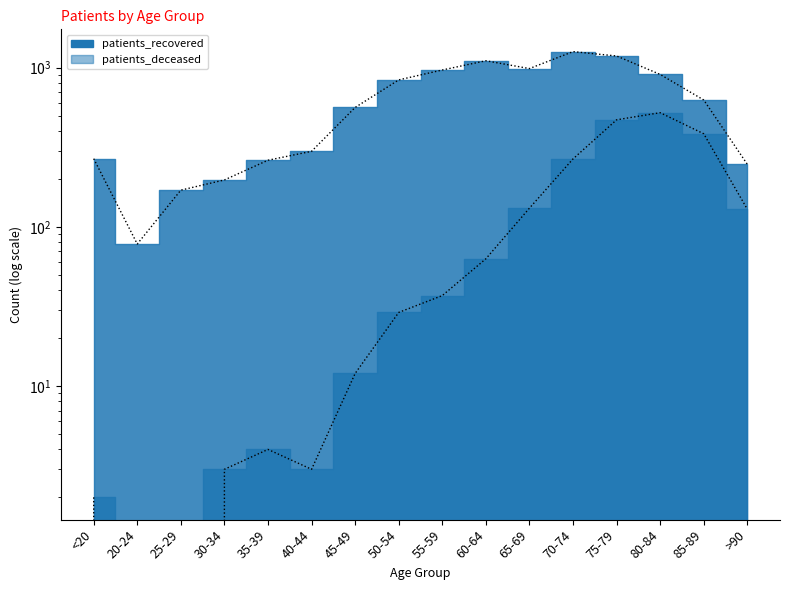

Where is the first local maximum for patients_deceased?

35-39